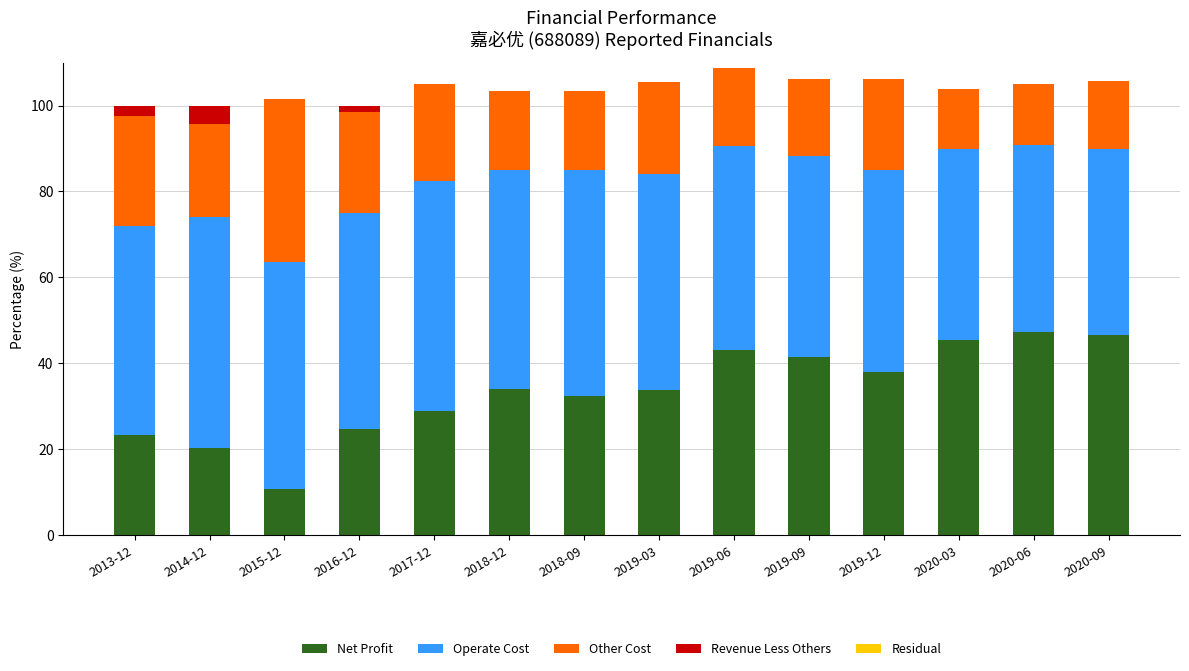

What is the sum of the Net Profit values at 2020-09 and 2017-12?

75.4